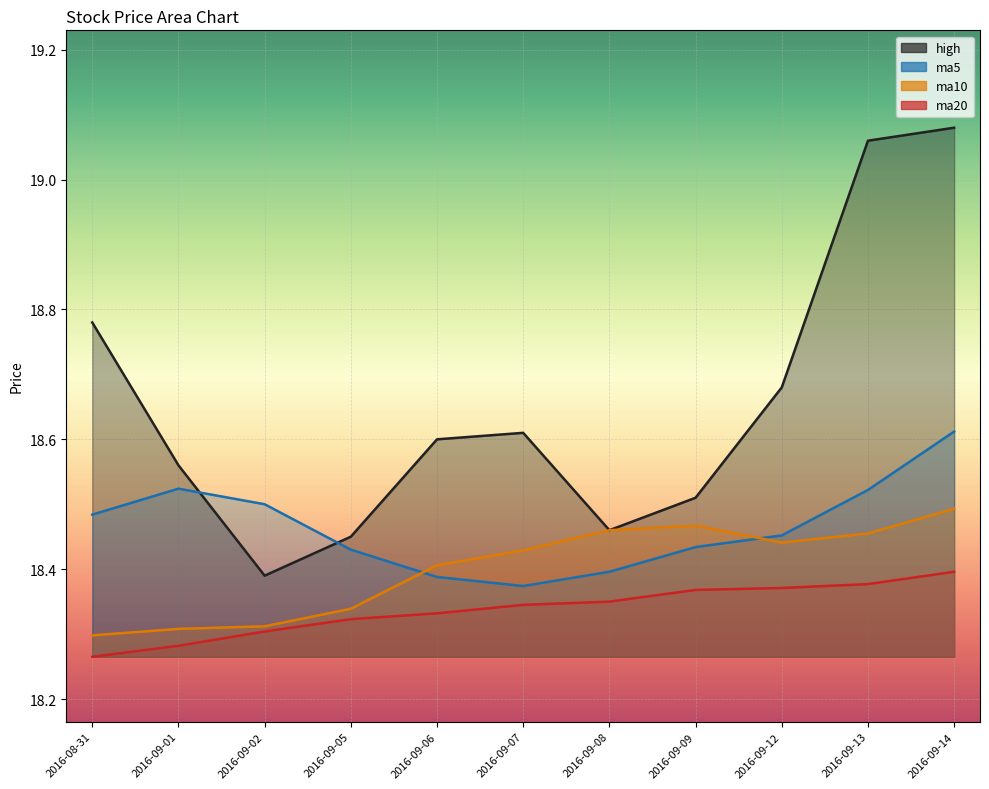

Is it true that high equals 18.7 at 2016-09-12?

True